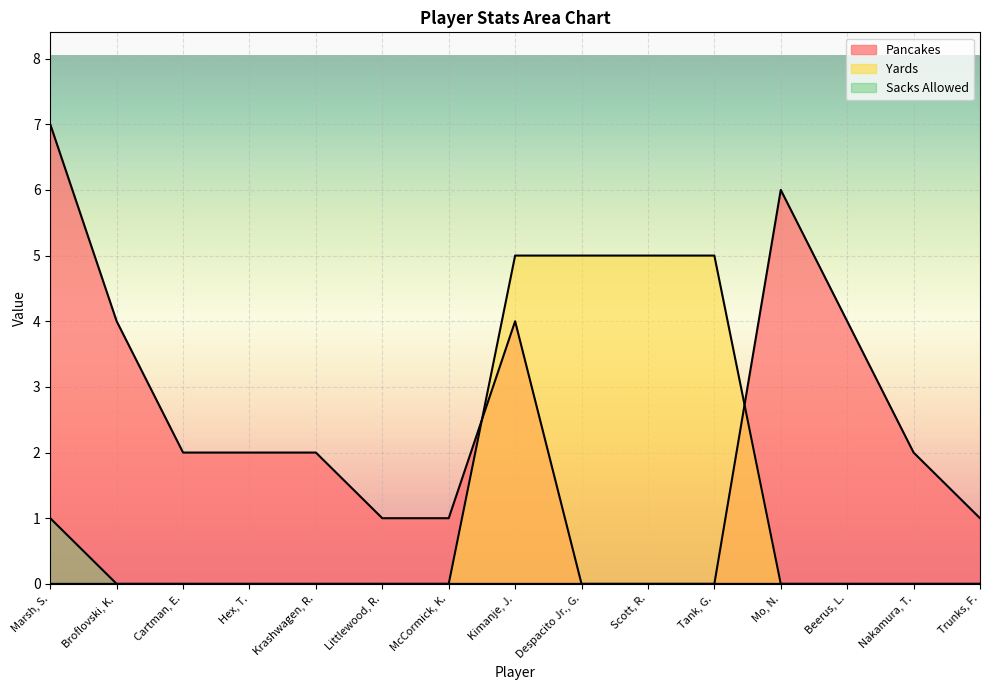

What is the label of the 2nd point from the right?

Nakamura, T.